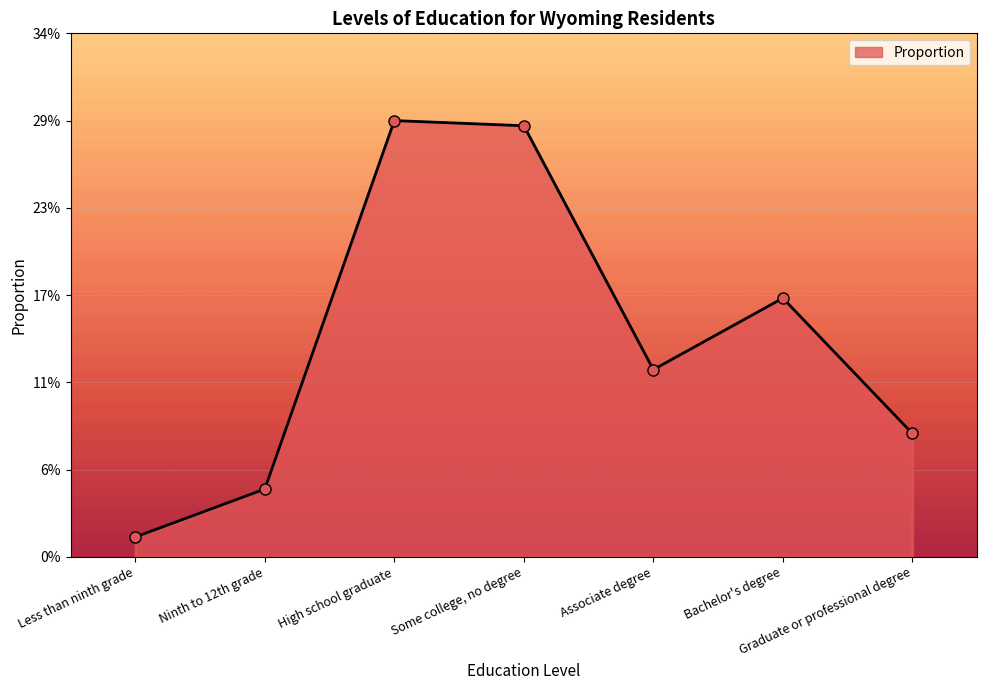

List the labels in order of value, smallest first.

Less than ninth grade, Ninth to 12th grade, Graduate or professional degree, Associate degree, Bachelor's degree, Some college, no degree, High school graduate